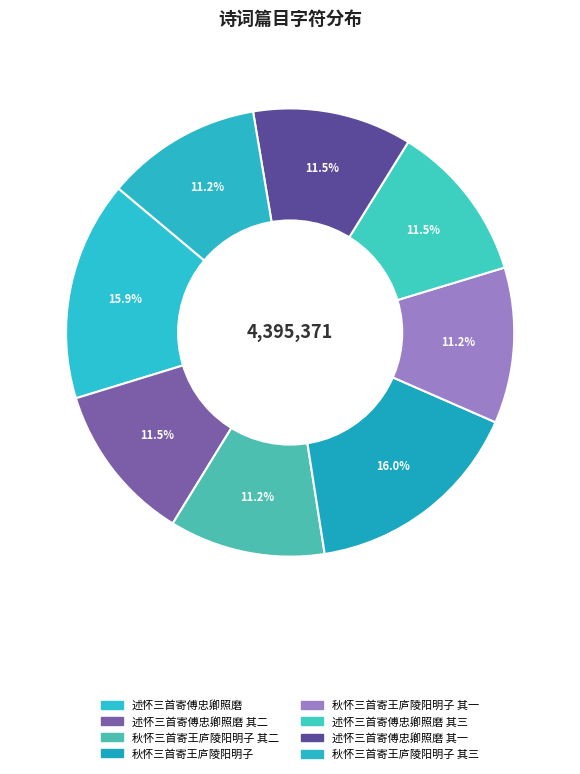

Count the number of slices in the pie.

8